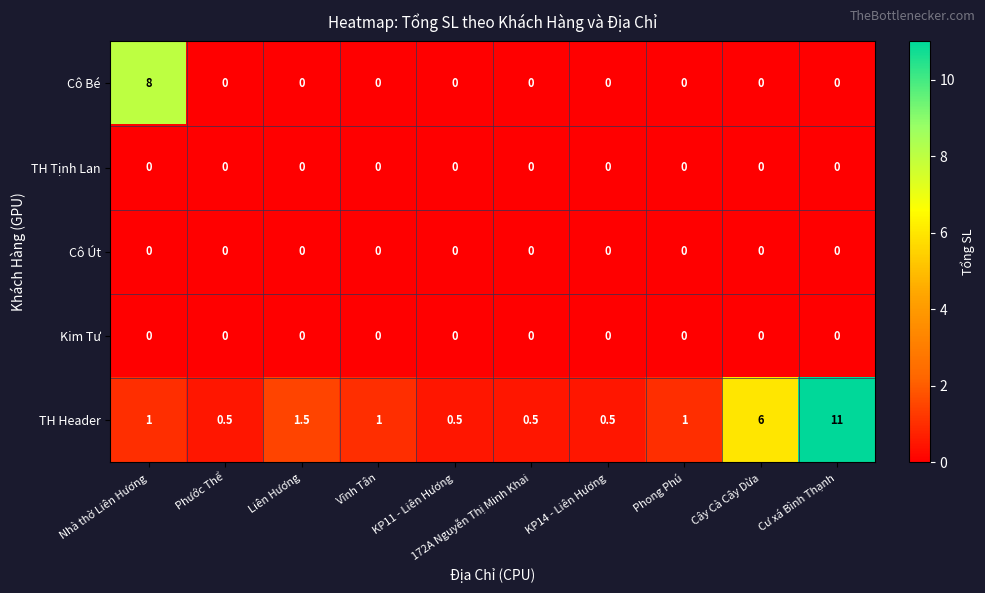

Is it true that Cô Út equals 0.0 at Nhà thờ Liên Hương?

True